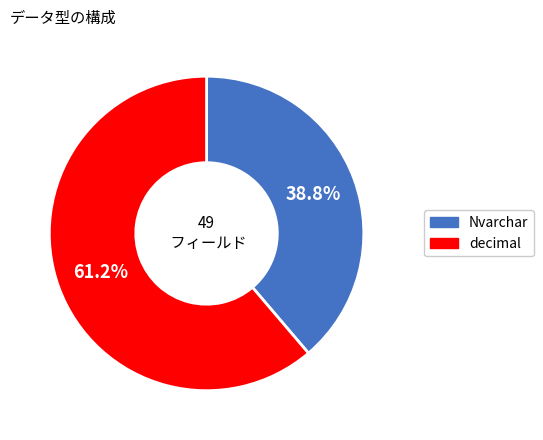

To the nearest percent, what percentage of the pie is decimal?

61%